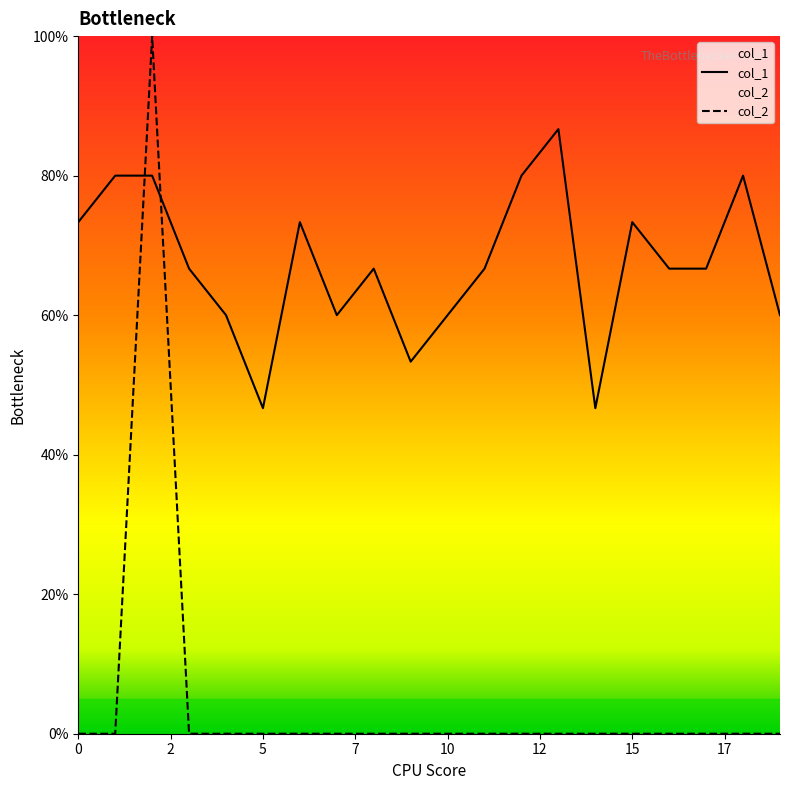

Is the value of col_1 at 0 greater than the value of col_2 at 8?

Yes